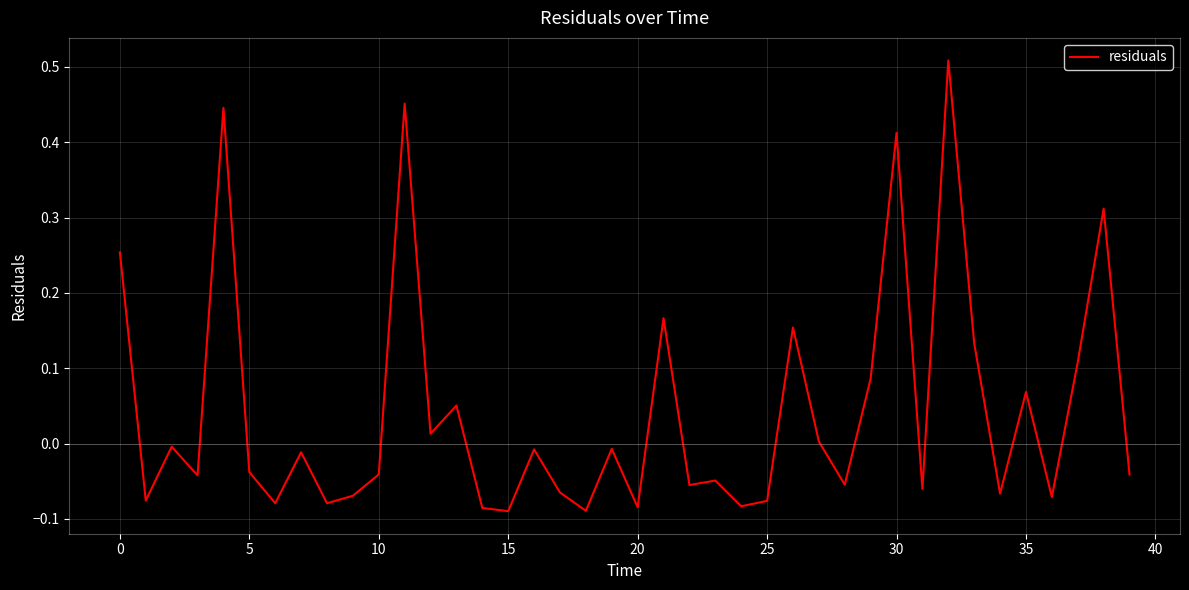

What is the difference between the maximum and minimum values?

0.6